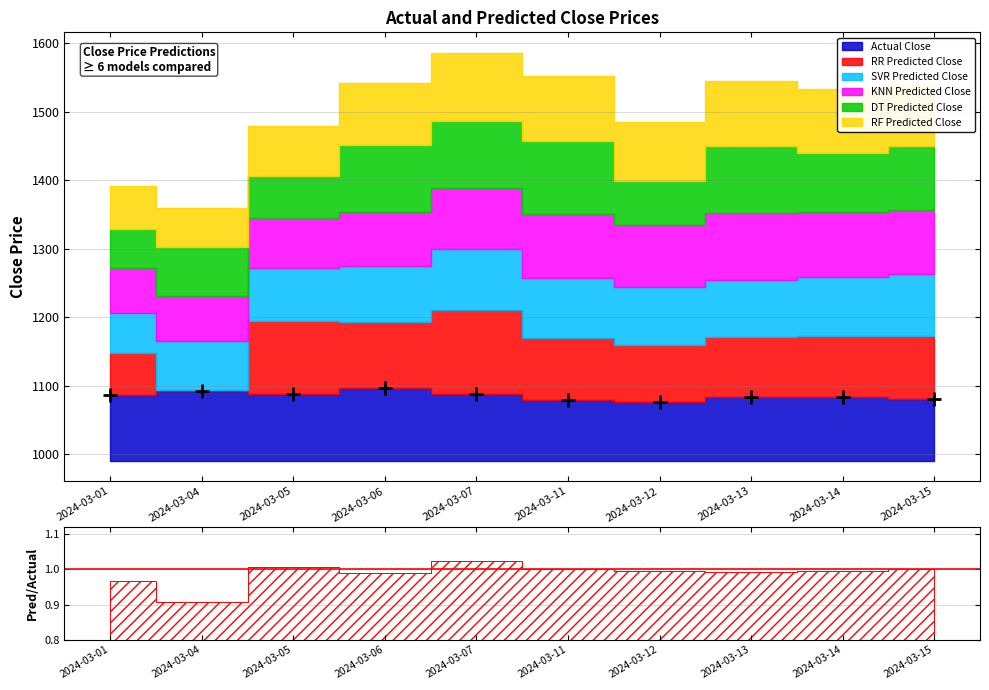

The chart shows a value of 1092.3 at 2024-03-04. True or false?

True